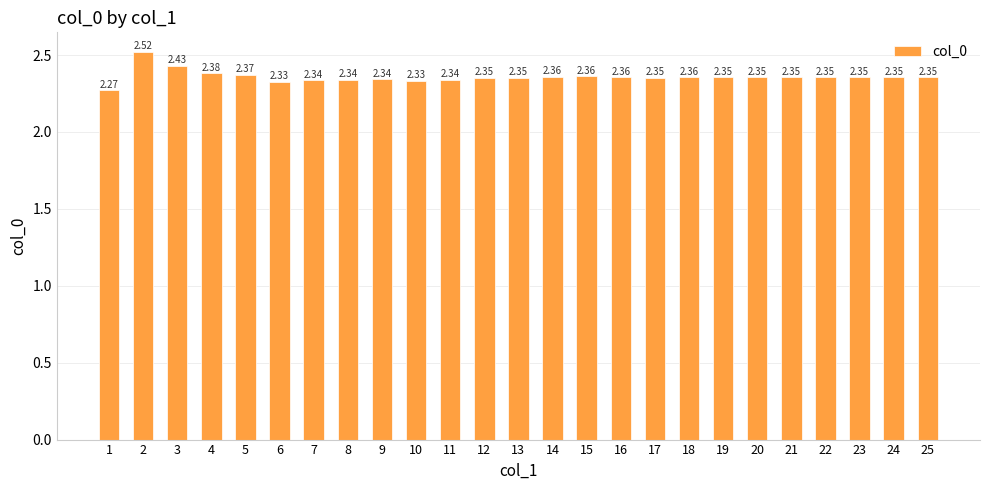

What is the sum of the values at 4 and 10?

4.7